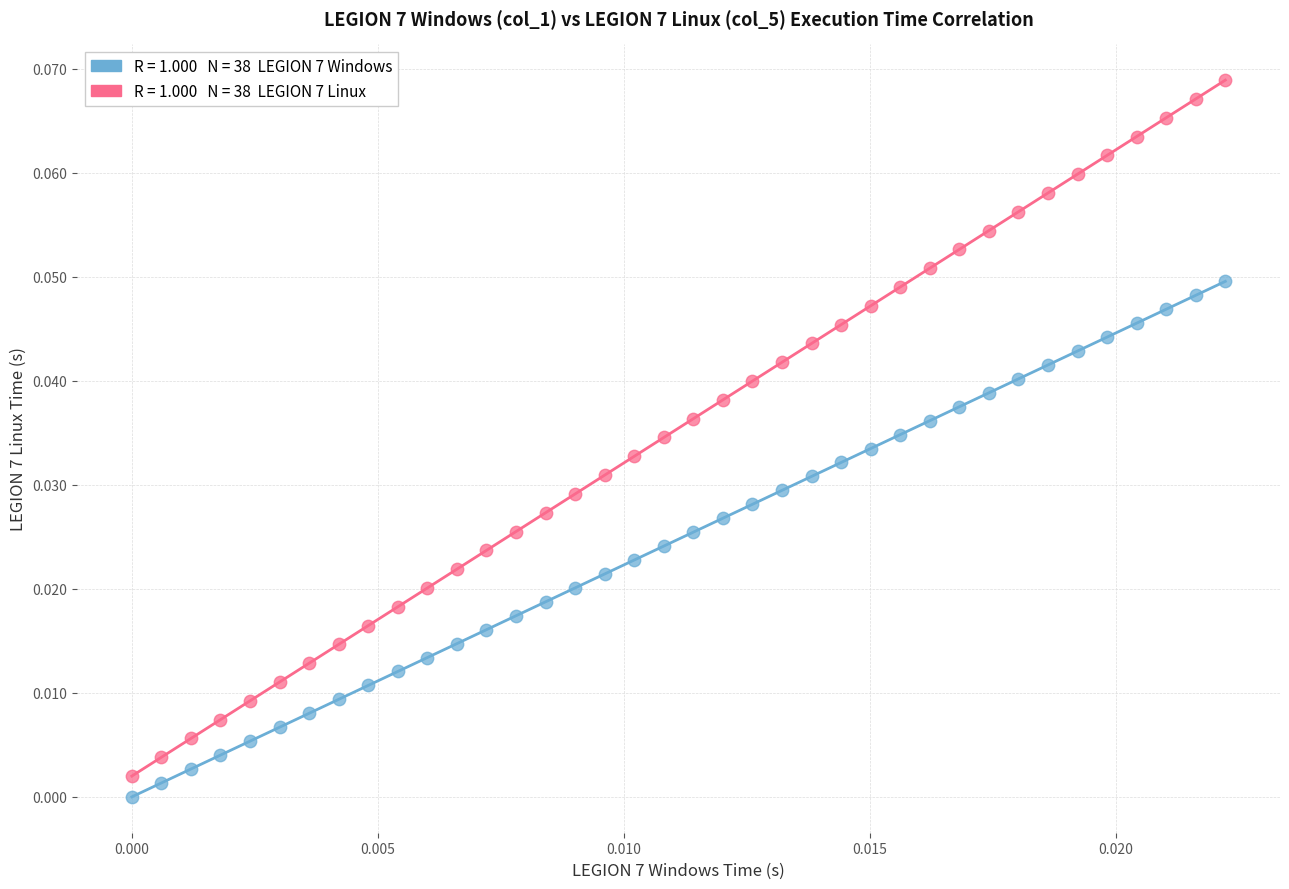

How many points are shown in the scatter plot?

76